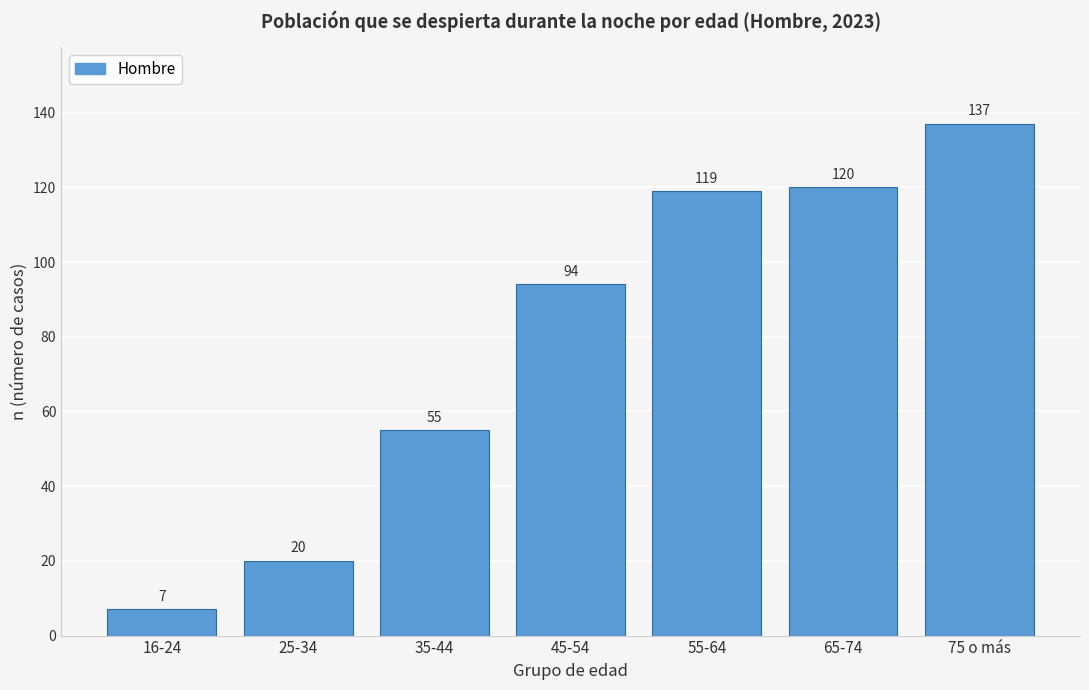

Reading right to left, extract all data points from this chart.

75 o más=137	65-74=120	55-64=119	45-54=94	35-44=55	25-34=20	16-24=7